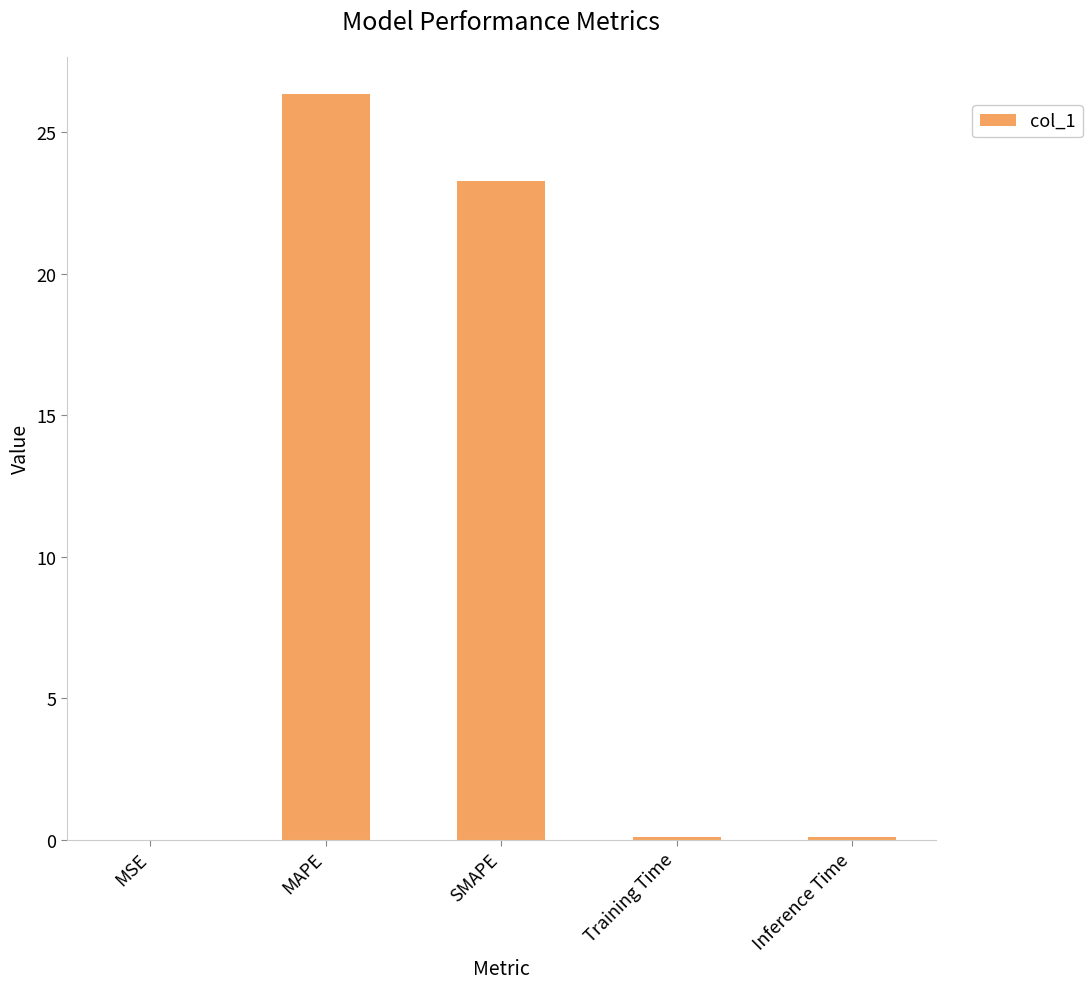

Approximately how many times larger is the value at MAPE compared to SMAPE?

1.1